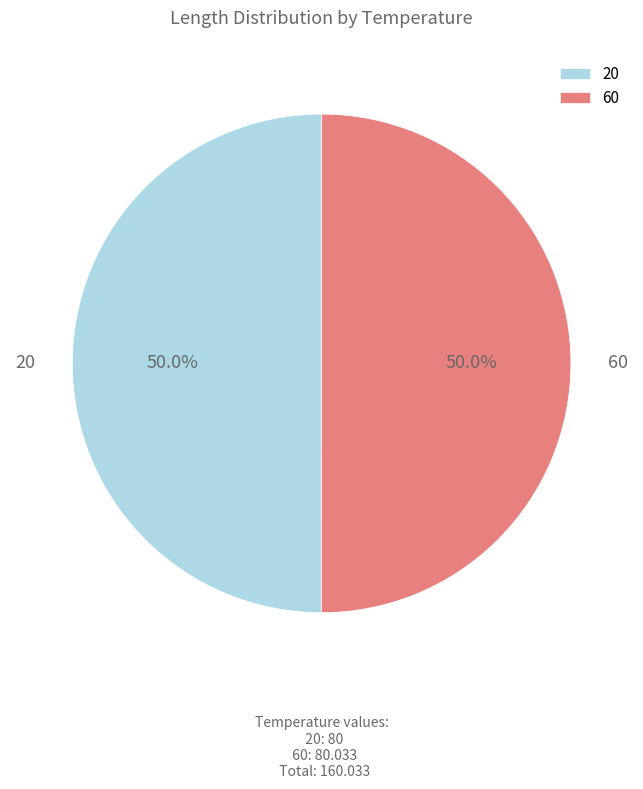

What is the ratio of the value at 60 to the value at 20?

1.0